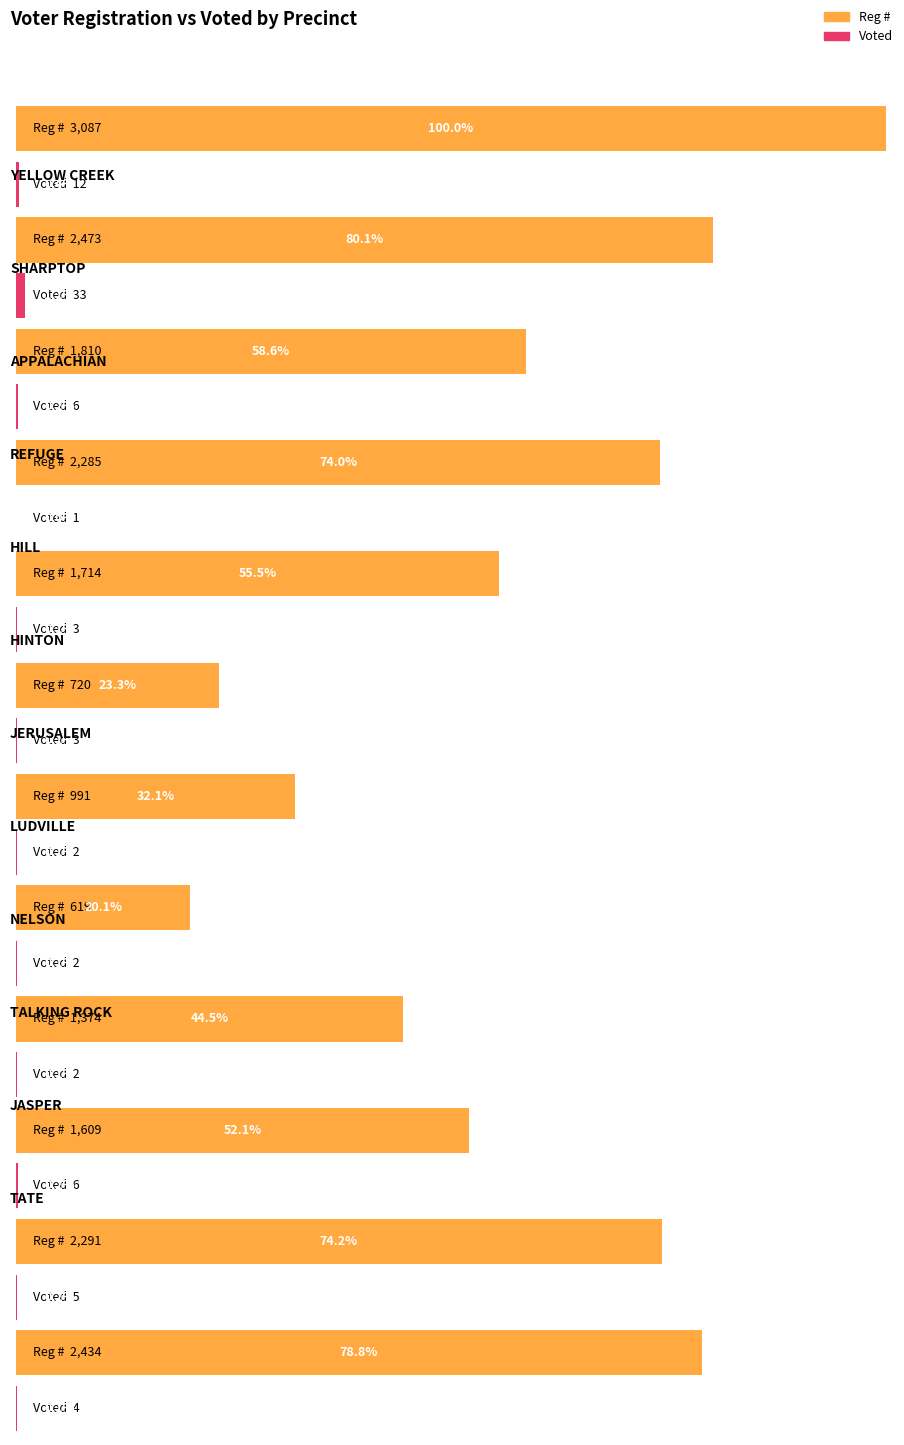

What are all the series names shown in the legend?

Reg #, Voted